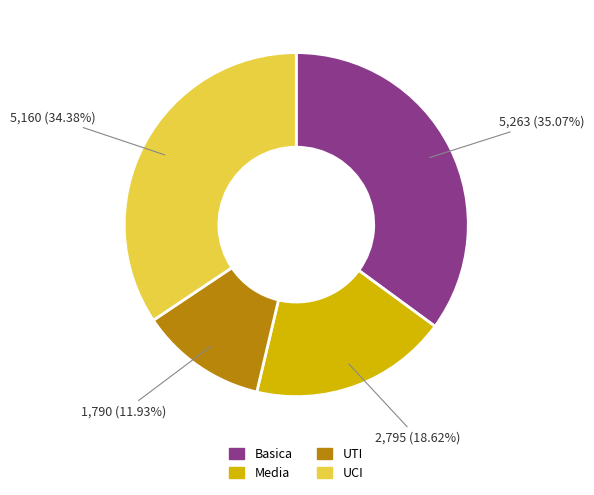

To the nearest percent, what is the average slice percentage?

25%